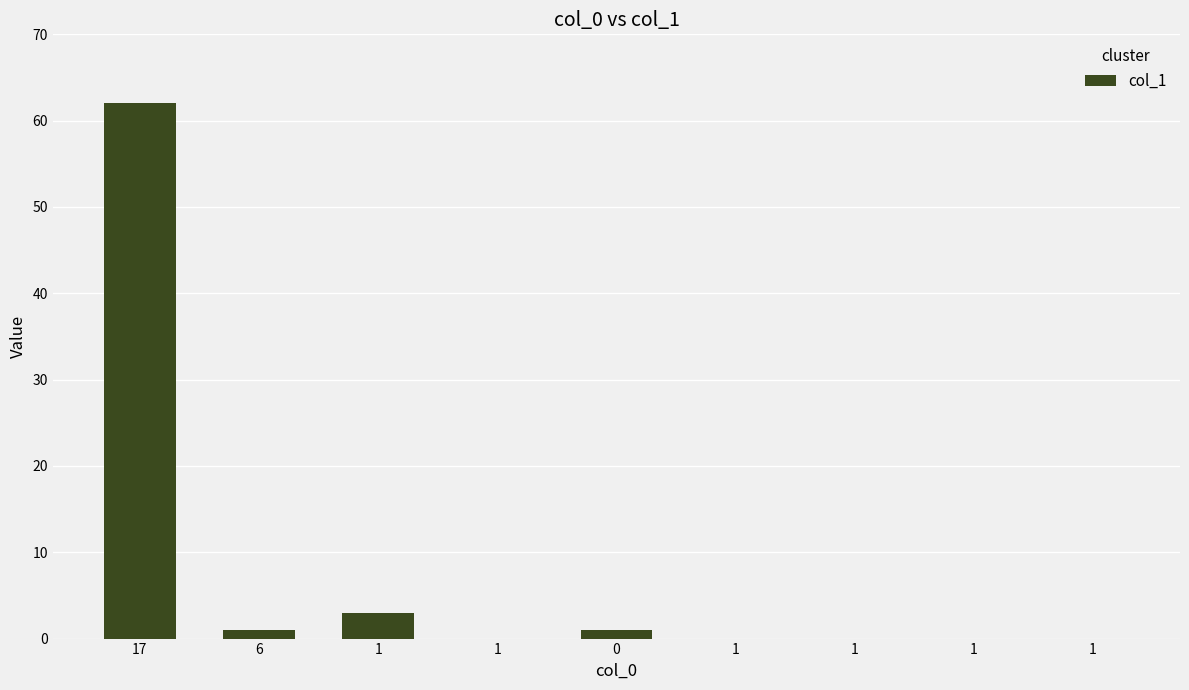

The value at 1 is 0. True or false?

True